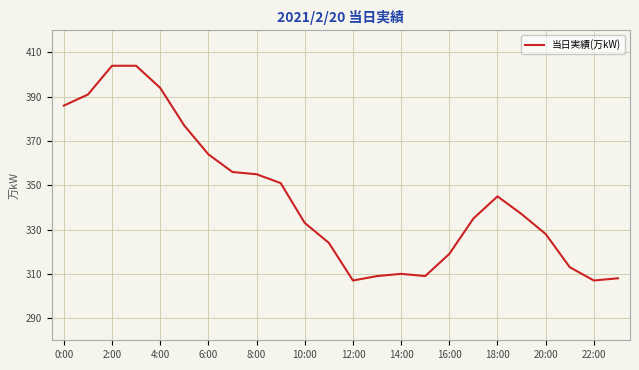

What is the greatest value displayed?

404